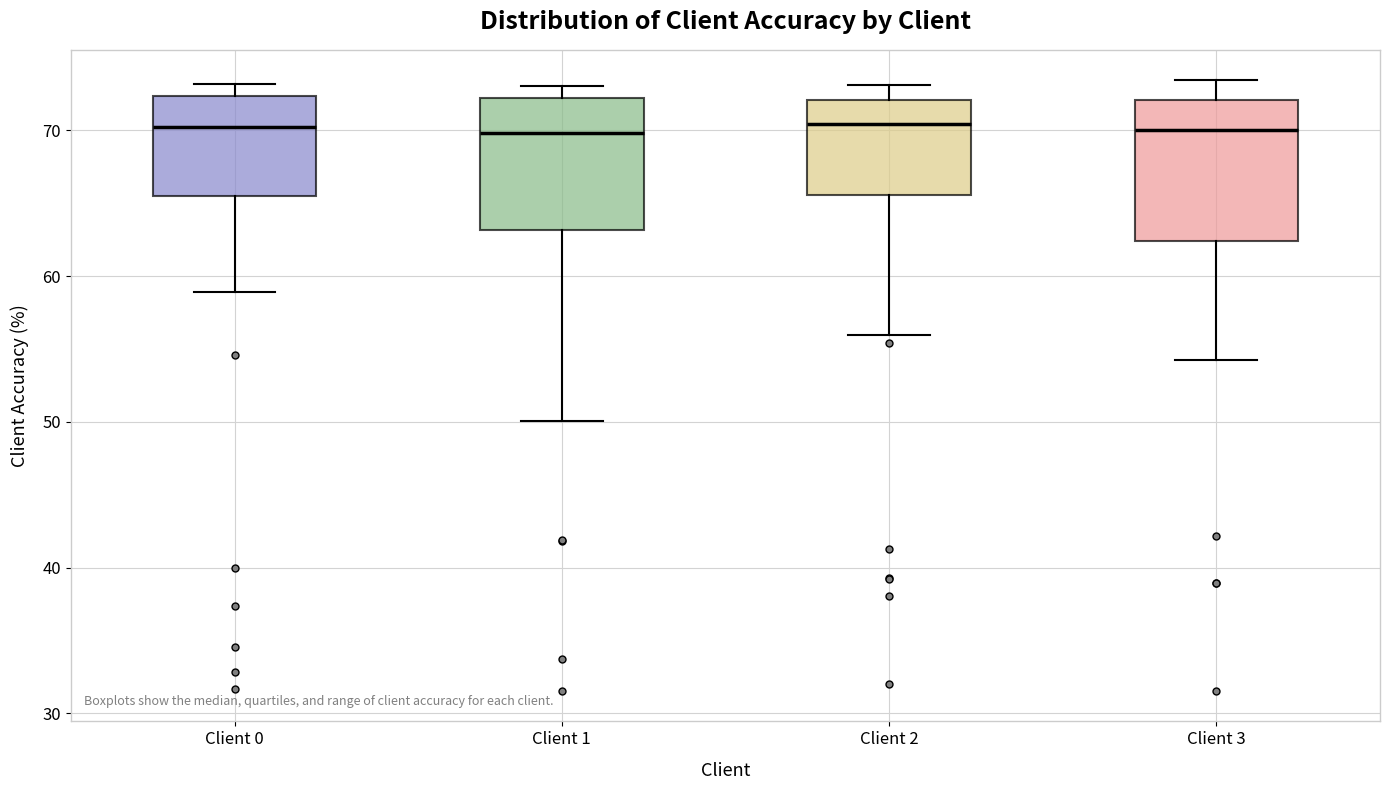

Reading left to right, read every box against the y-axis: the position of its median line, the range the box covers, and the ends of its whiskers. The values are not printed on the chart, so give them approximately, as read against the axis.

Client 0: median 70, box 66 to 72, whiskers 59 to 73
Client 1: median 70, box 63 to 72, whiskers 50 to 73
Client 2: median 70, box 66 to 72, whiskers 56 to 73
Client 3: median 70, box 62 to 72, whiskers 54 to 73